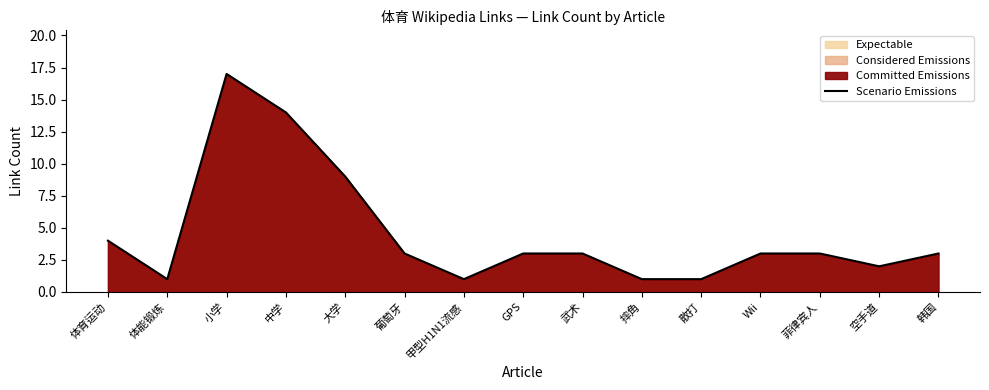

What is the approximate value at GPS?

3